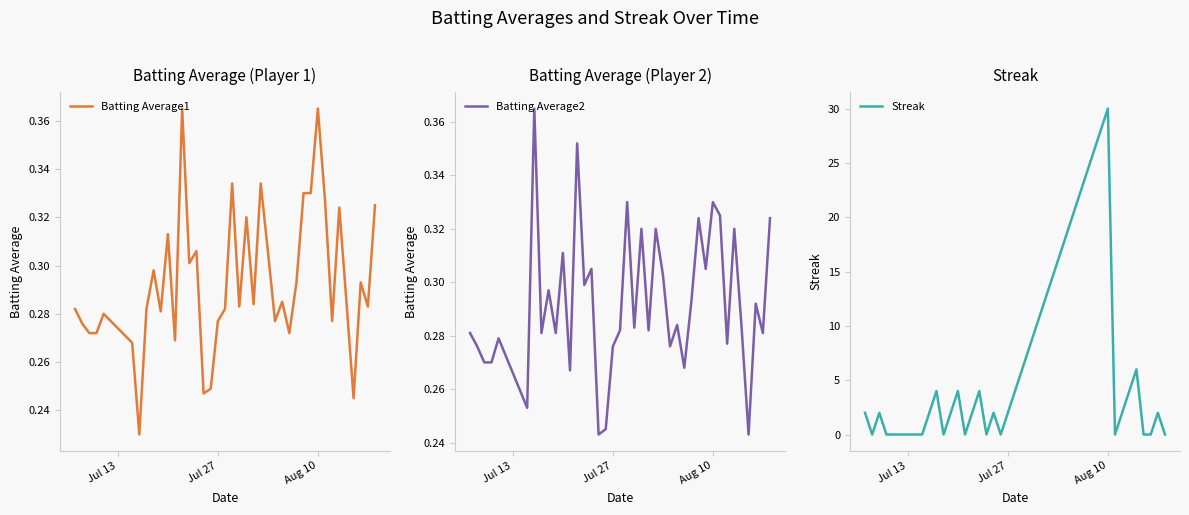

What is the maximum value for Streak?

30